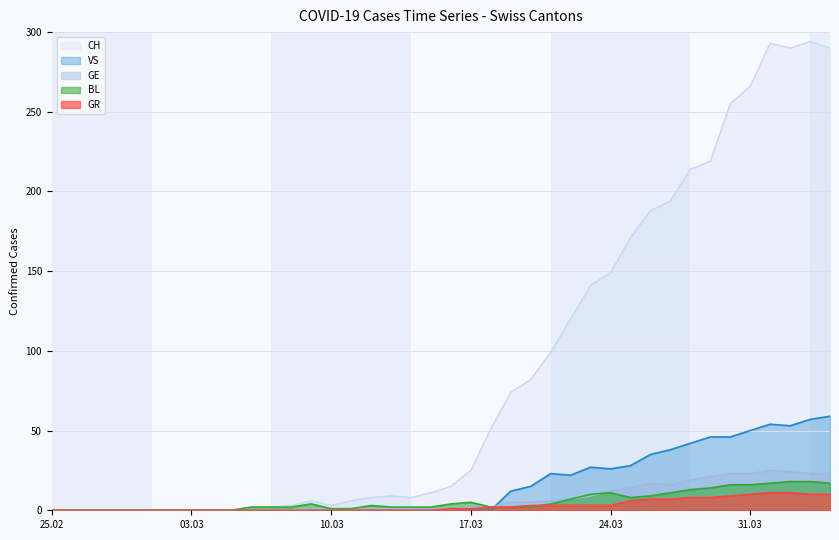

How many data points does each series have?

40